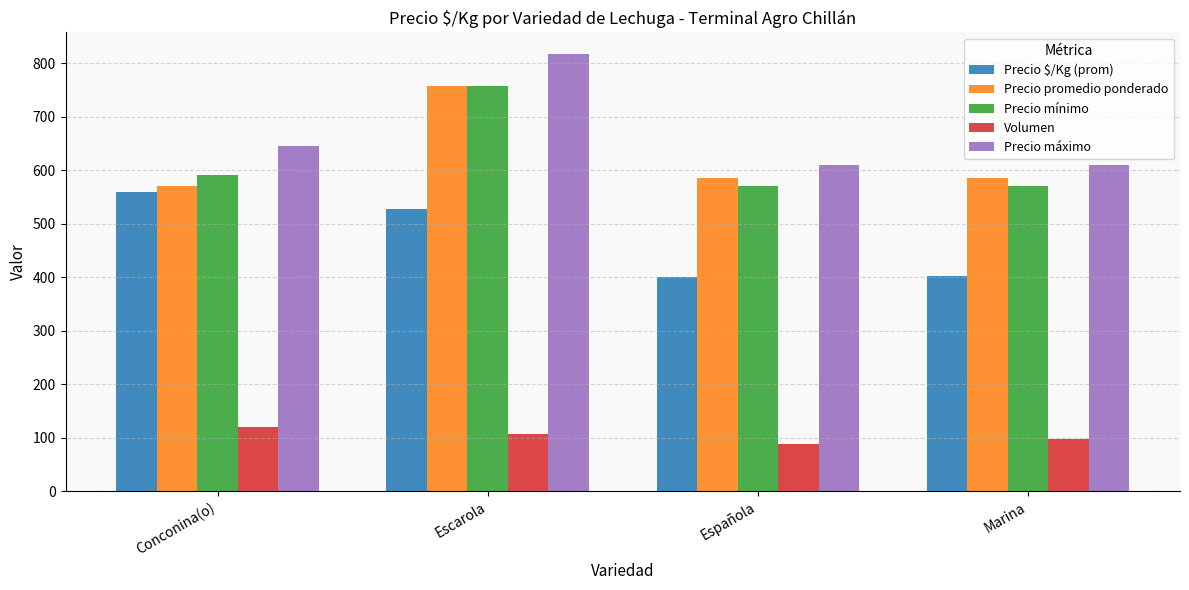

What is the difference between the second highest and minimum values in the Precio promedio ponderado series?

14.2